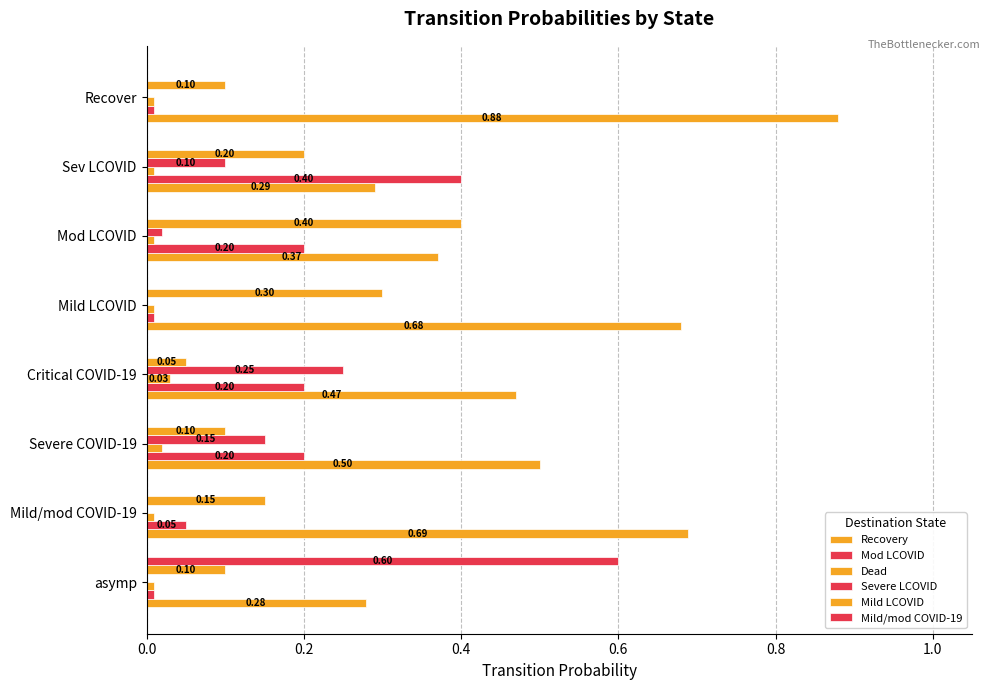

How many distinct data groups are displayed?

6